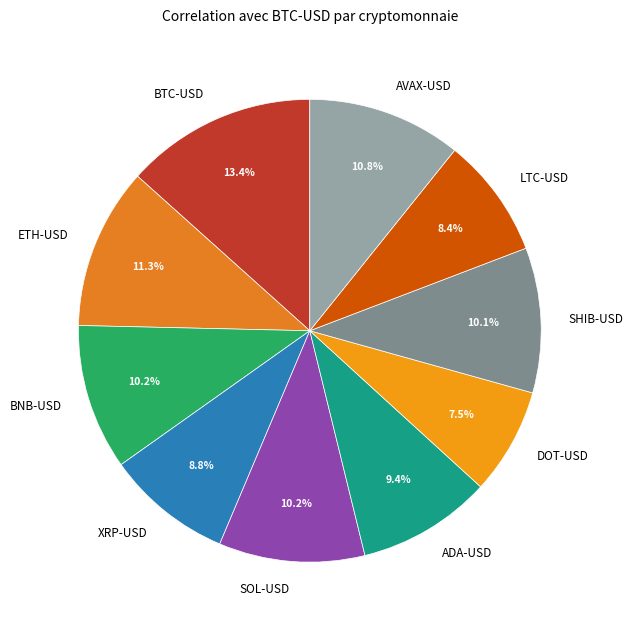

Which slice is the largest?

BTC-USD